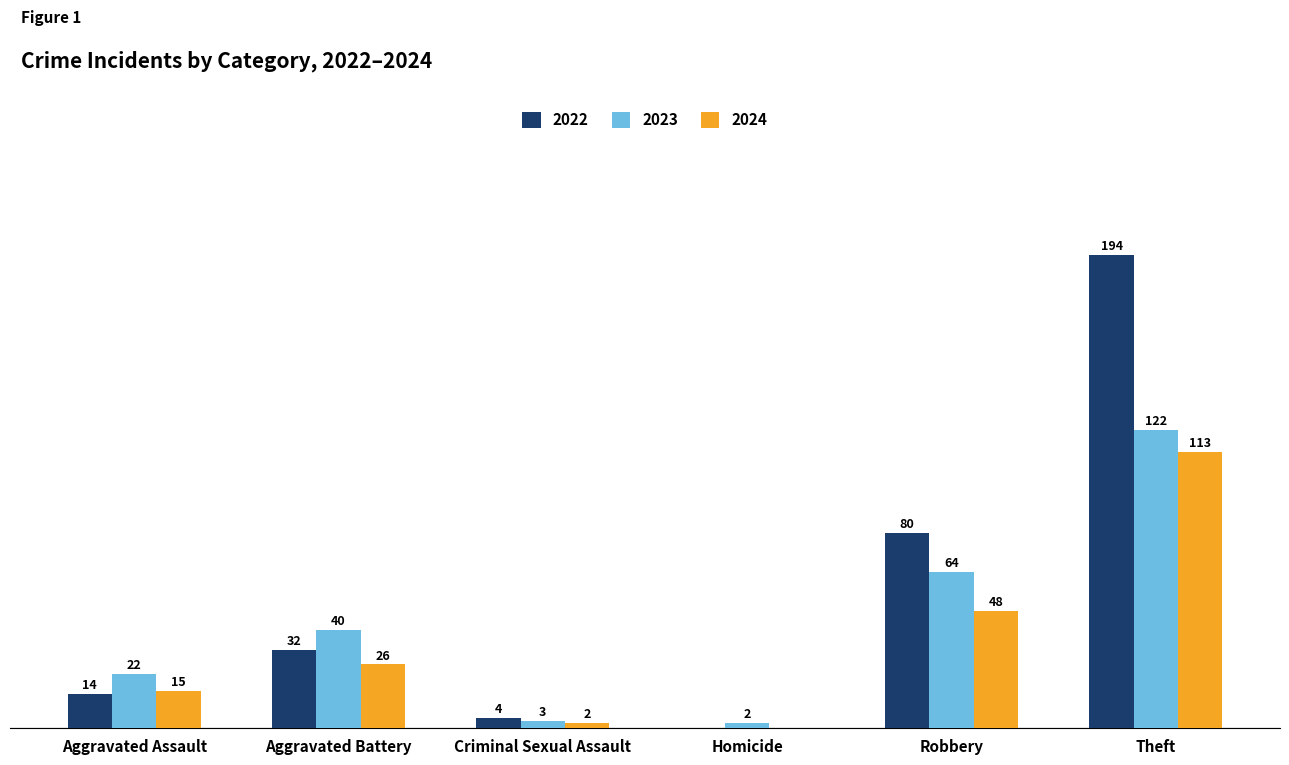

Which category has the highest value in the 2024 series?

Theft